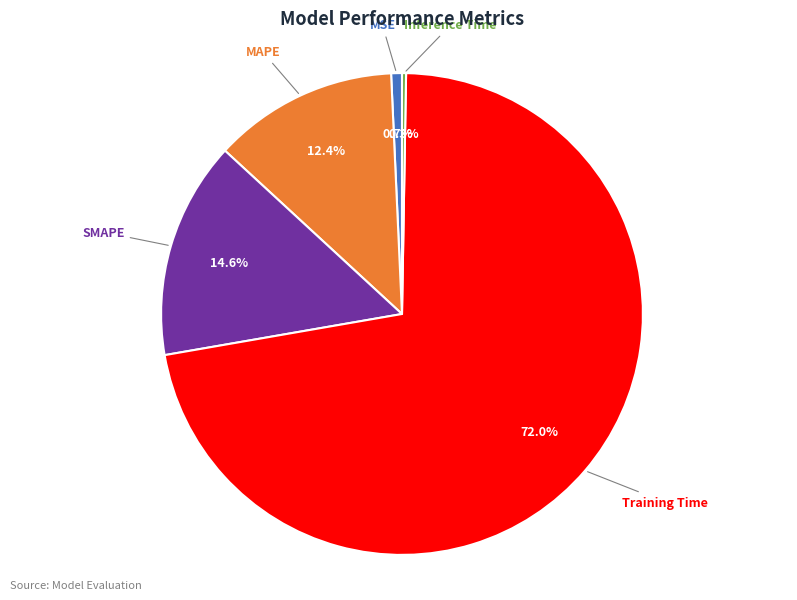

Does SMAPE represent more than half of the total?

No